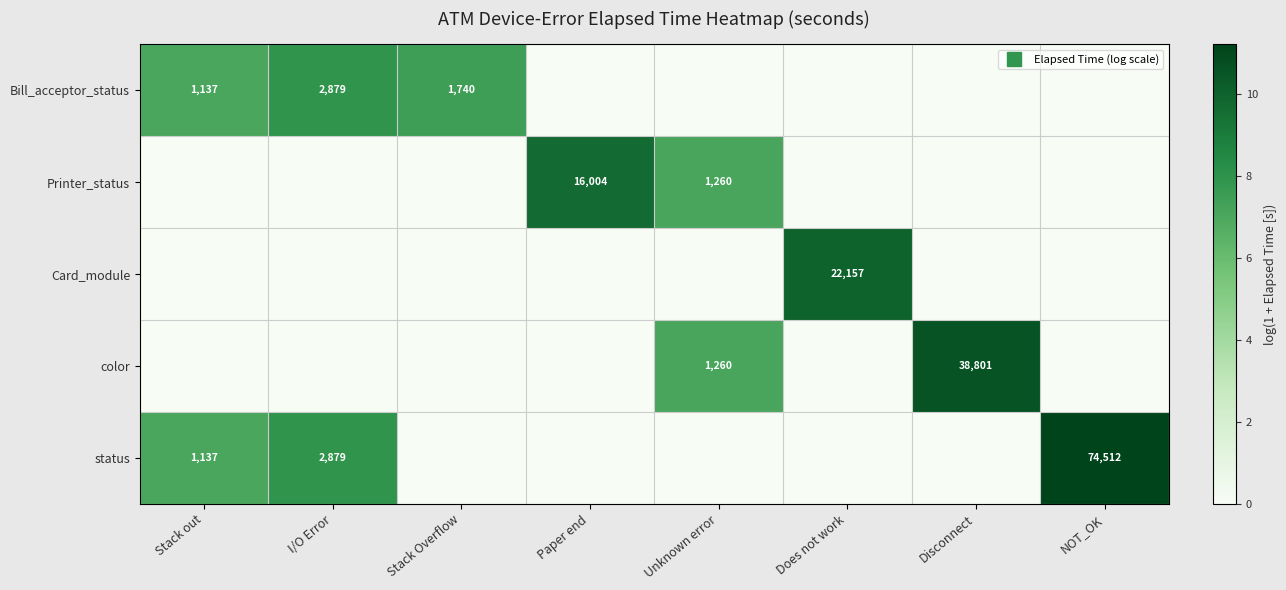

At how many categories does at least one series exceed 9?

4